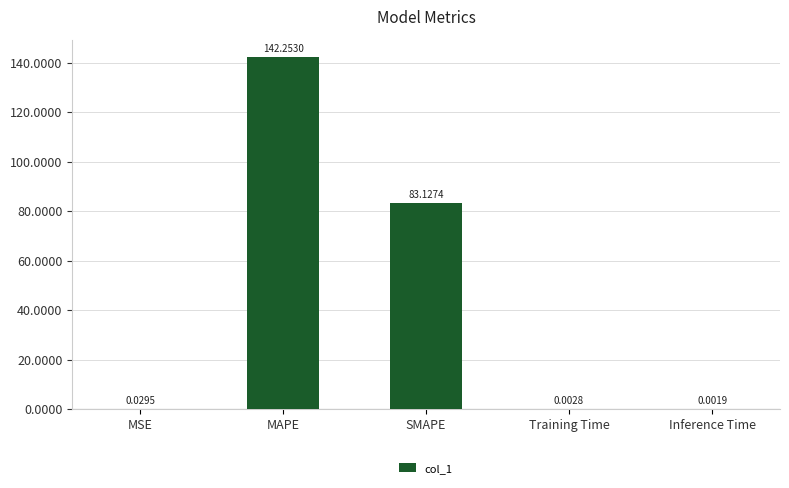

Which has a higher value, MAPE or MSE?

MAPE